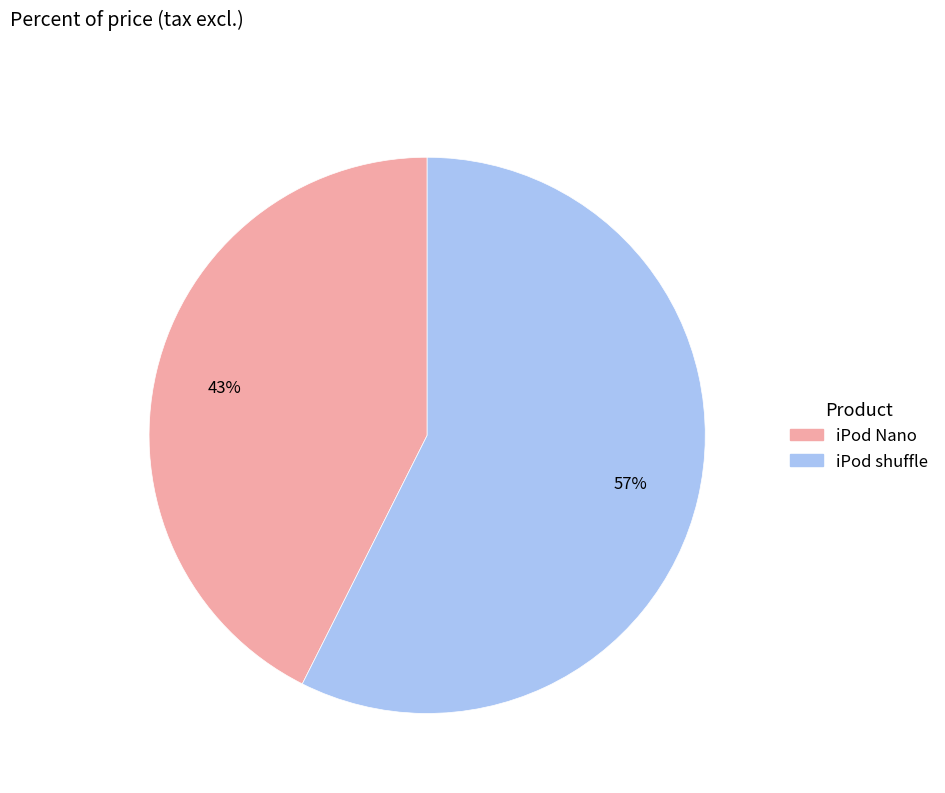

Does iPod shuffle represent more than half of the total?

Yes